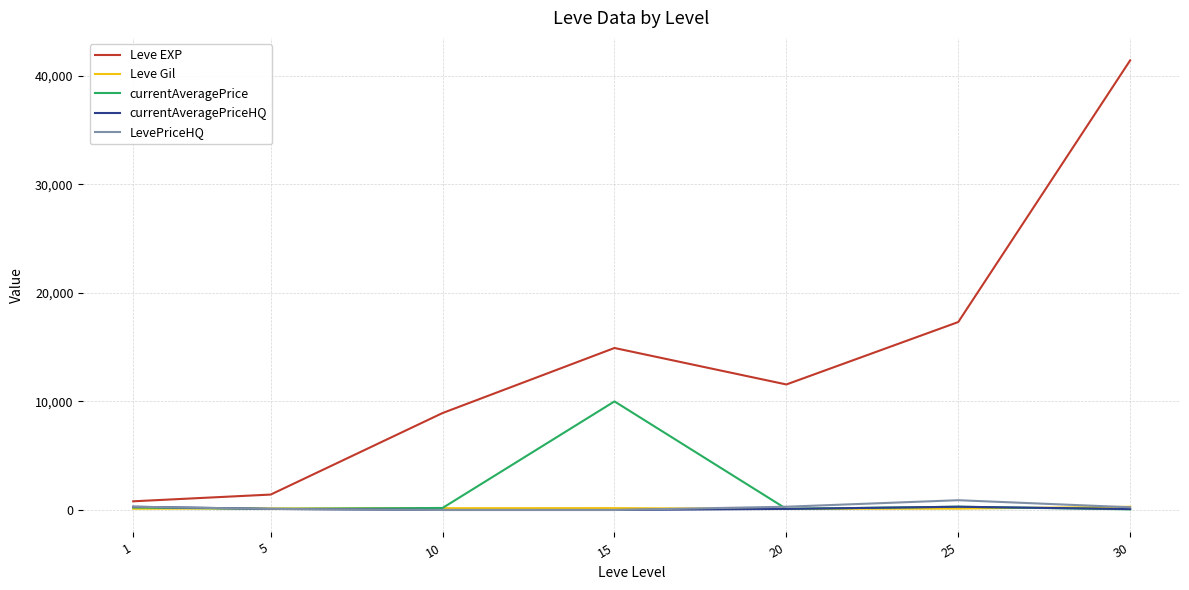

Does the chart display data point markers on the line(s)?

No